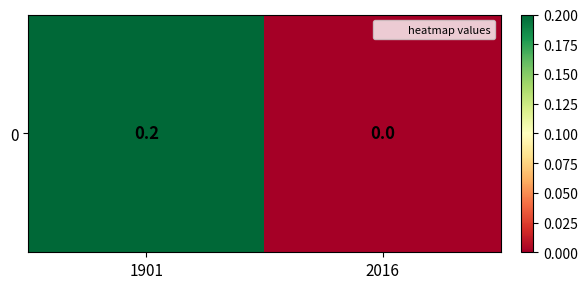

Reading left to right, extract all data points from this chart.

1901=0.2	2016=0.0